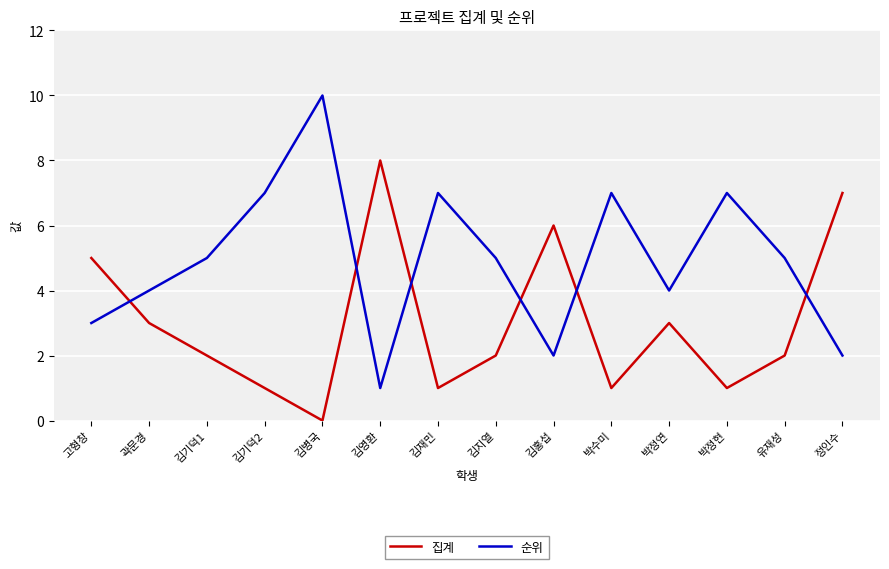

True or false: 집계 has a value of 3 at 김기덕1.

False